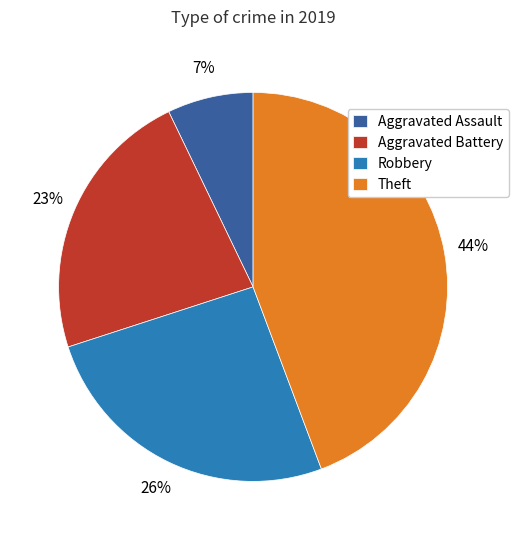

How many segments does this pie chart have?

4